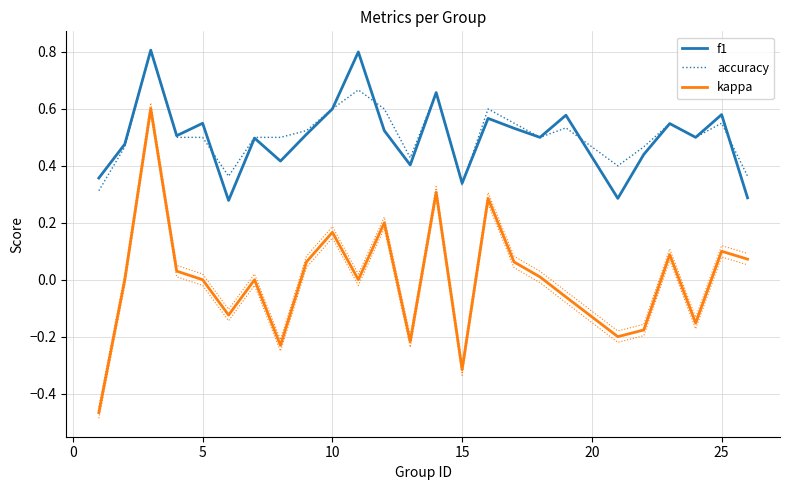

What are all the series names shown in the legend?

f1, accuracy, kappa